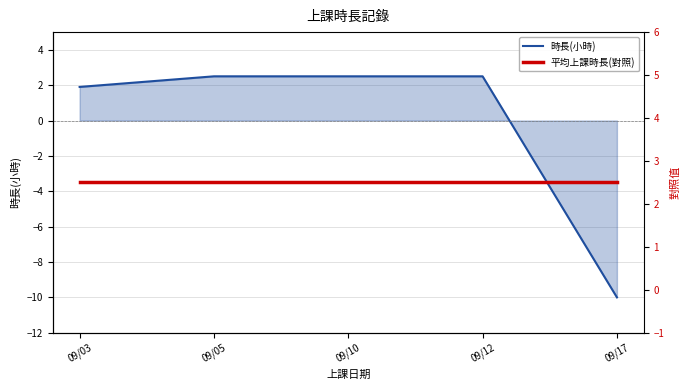

What is the total value across all series at 09/05?

5.0